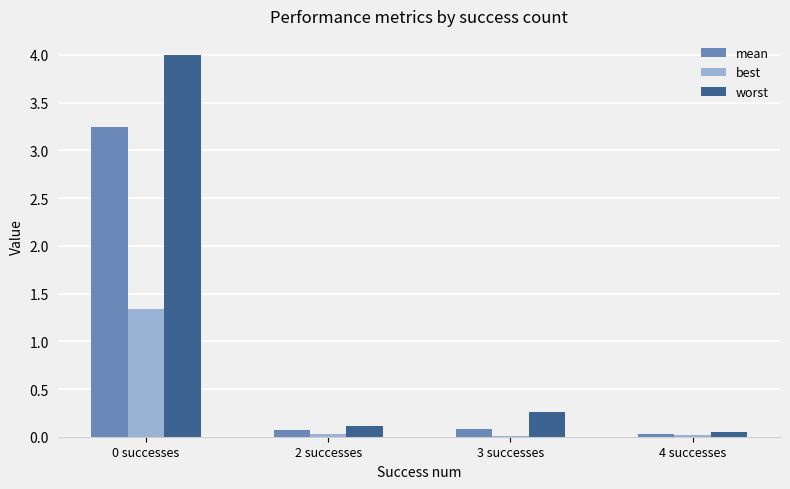

The value of best at 2 successes is 0.0. True or false?

True